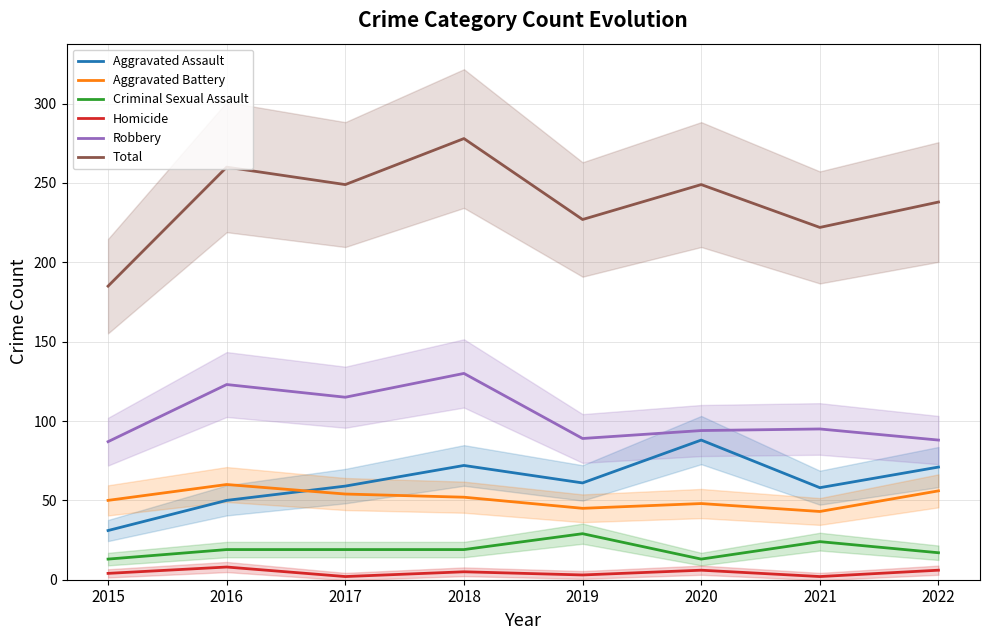

True or false: Criminal Sexual Assault and Aggravated Battery cross at least once.

False